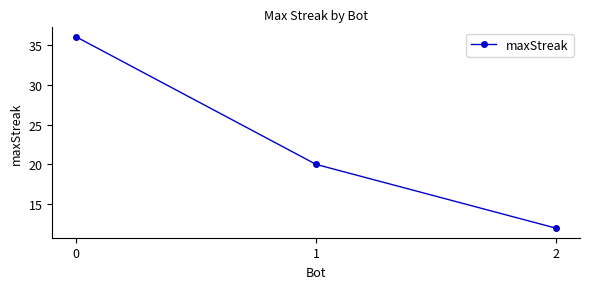

Which label corresponds to the smallest value in the chart?

2